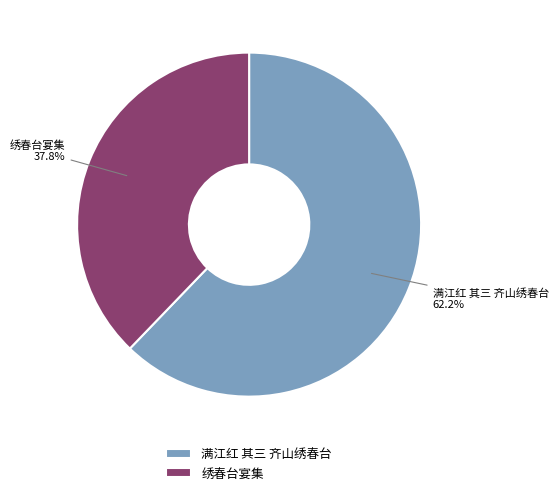

How many slices are in this pie chart?

2